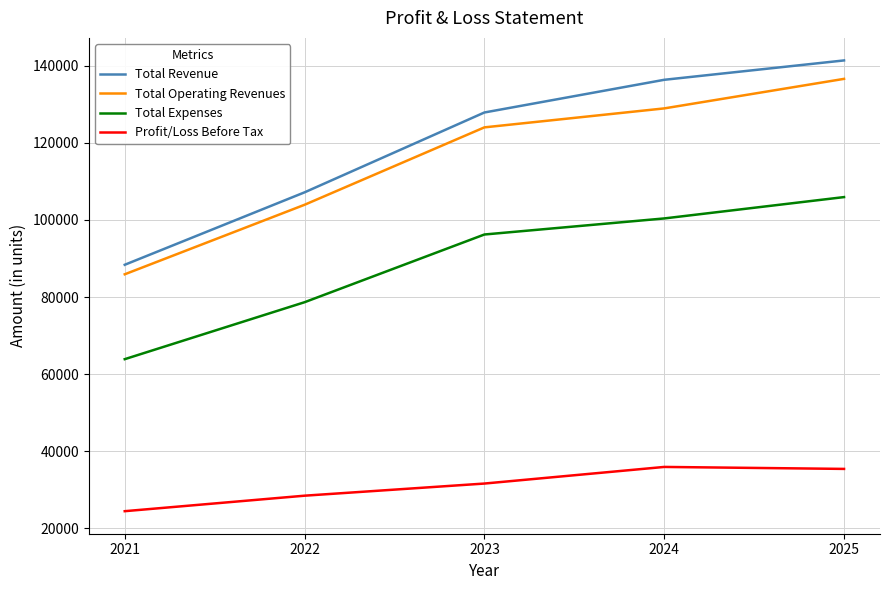

How many values in the Total Expenses series are below 96230?

2